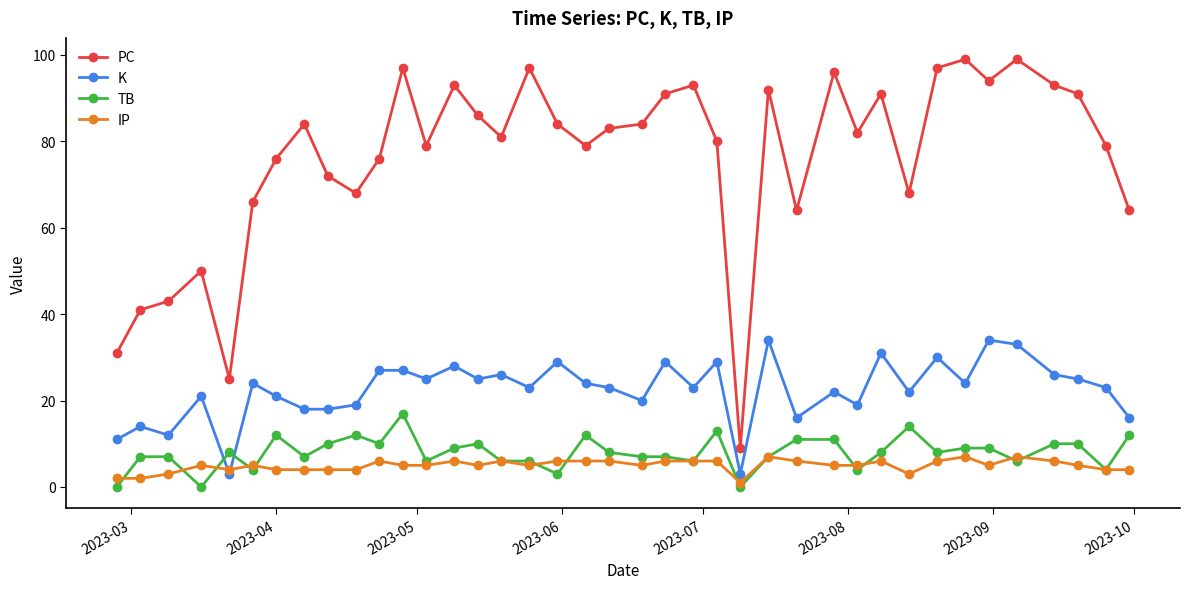

True or false: IP has more than 2 points higher than both neighbors.

True